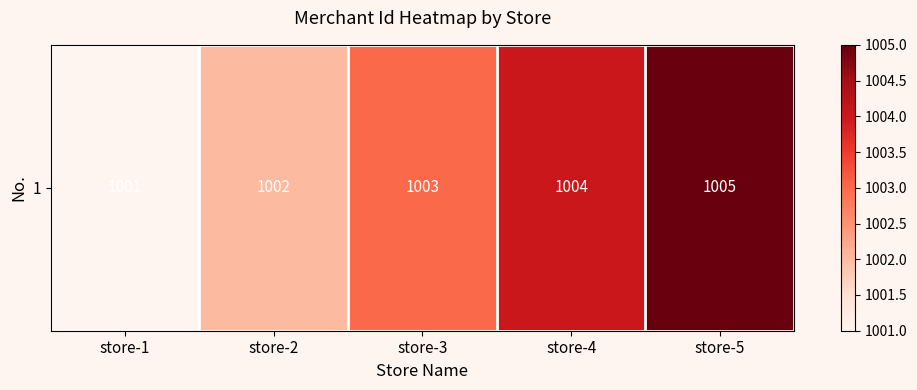

Is it true that the value at store-5 is 202?

False